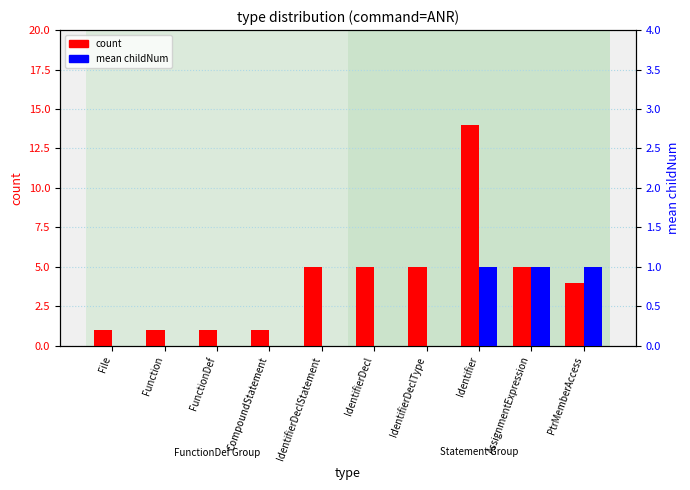

What is the sum of all count values?

42